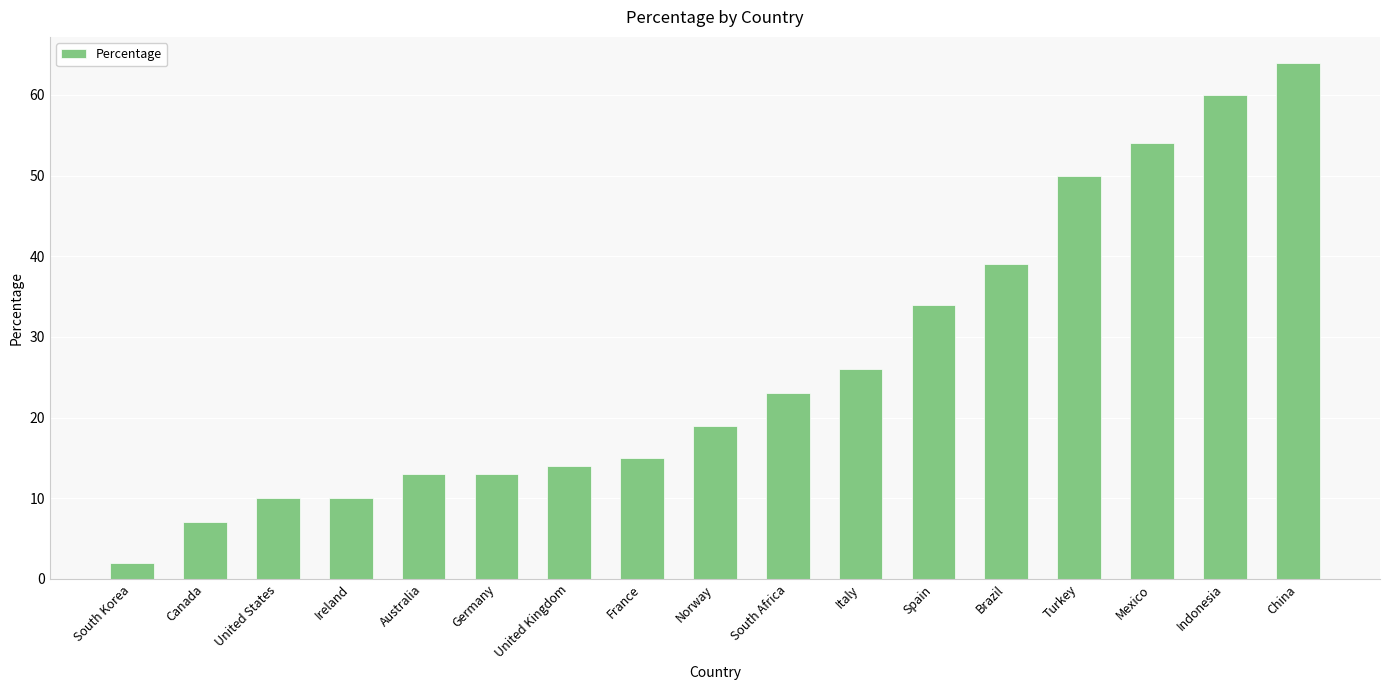

What is the approximate value at Spain?

34